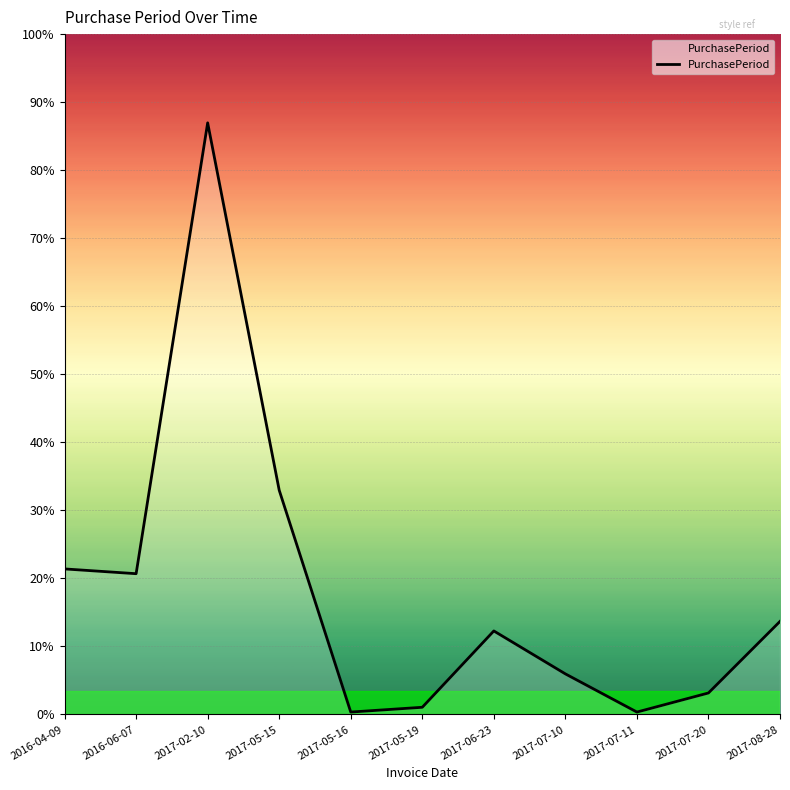

List the labels in order of value, largest first.

2017-02-10, 2017-05-15, 2016-04-09, 2016-06-07, 2017-08-28, 2017-06-23, 2017-07-10, 2017-07-20, 2017-05-19, 2017-05-16, 2017-07-11